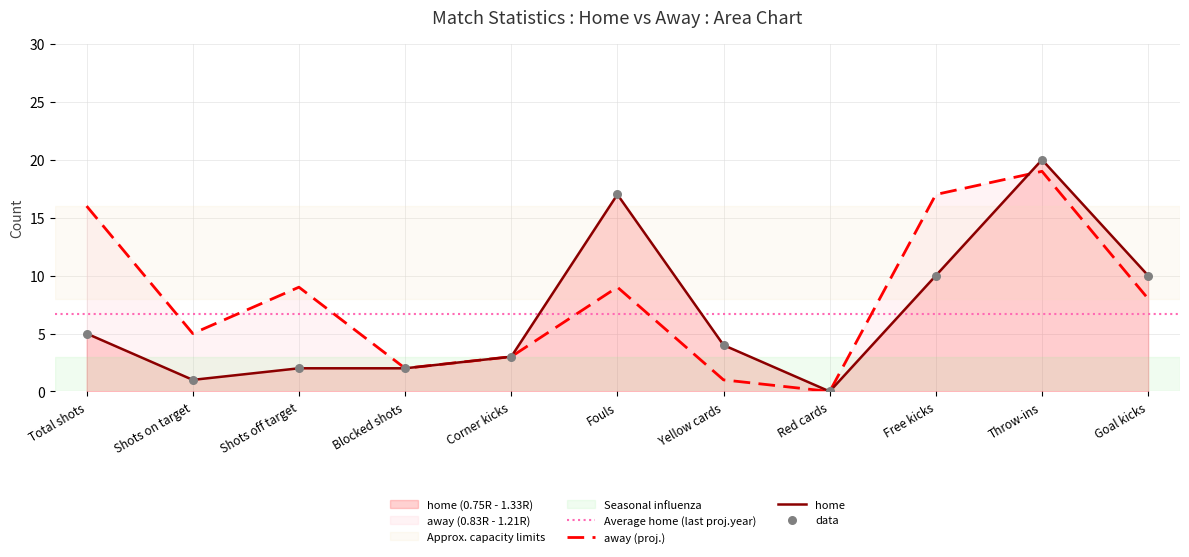

What are all the series names shown in the legend?

home, away